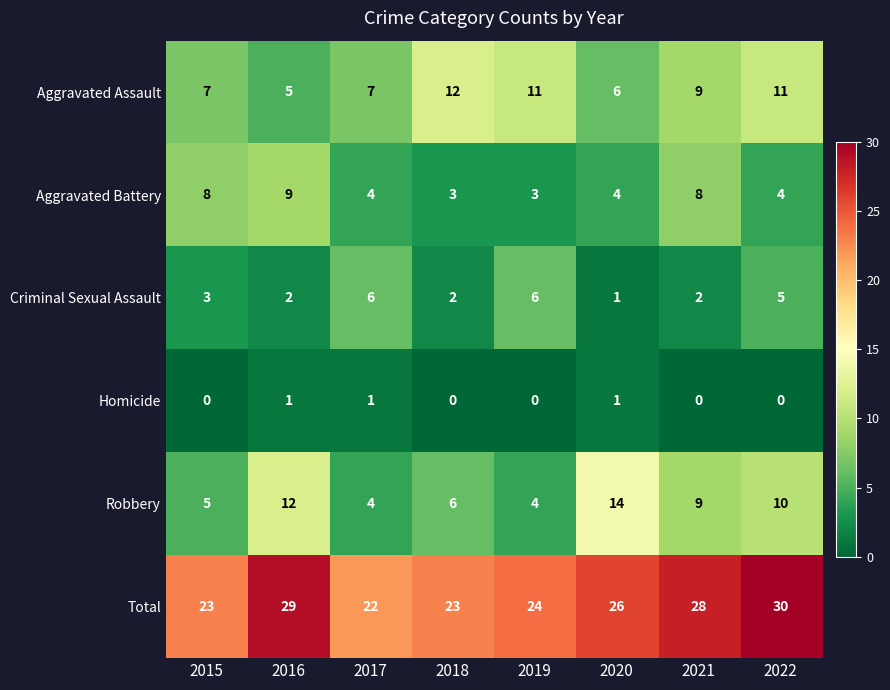

Which series has the widest spread of values?

Robbery